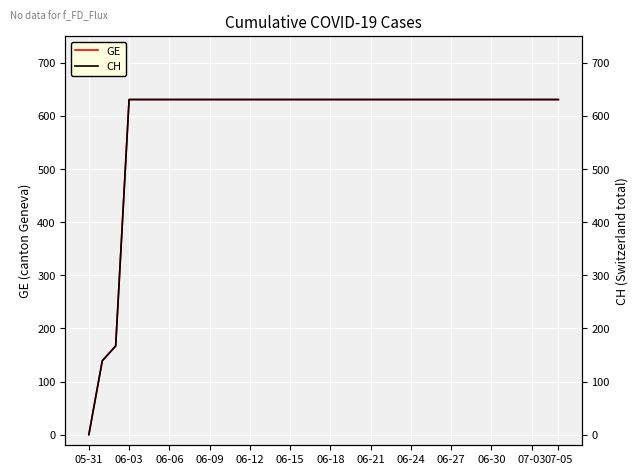

Is it true that CH equals 214 at 22?

False